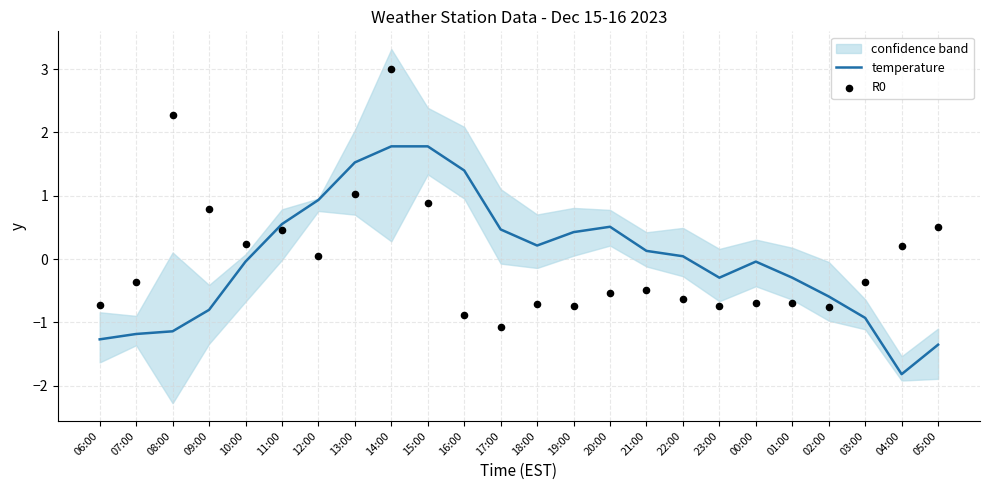

Which series has the largest Y range (max minus min)?

R0